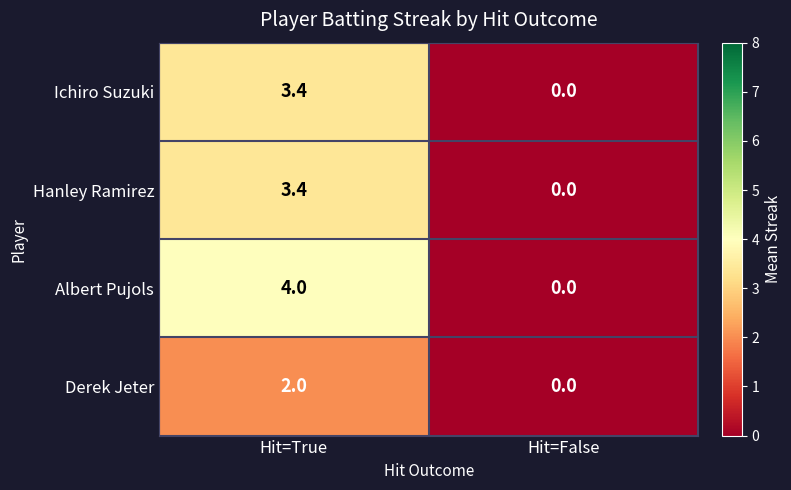

Reading left to right, what are all the values shown in this chart?

Ichiro Suzuki: Hit=True=3.4	Hit=False=0.0
Hanley Ramirez: Hit=True=3.4	Hit=False=0.0
Albert Pujols: Hit=True=4.0	Hit=False=0.0
Derek Jeter: Hit=True=2.0	Hit=False=0.0